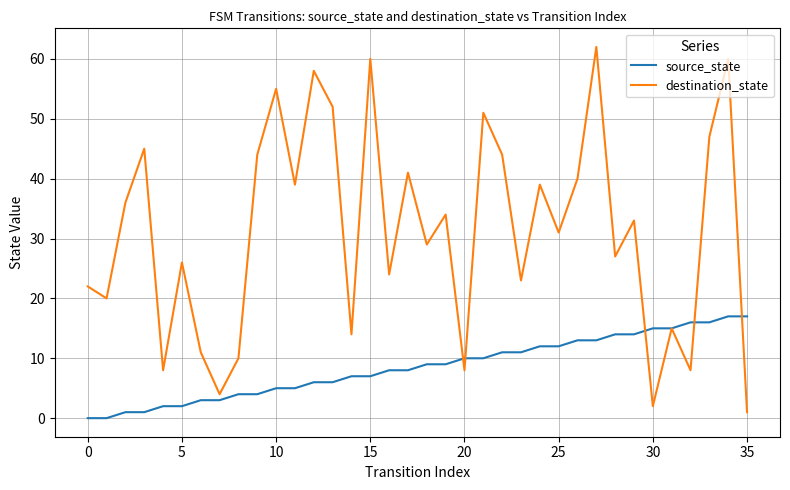

What is the maximum value shown in the chart?

62